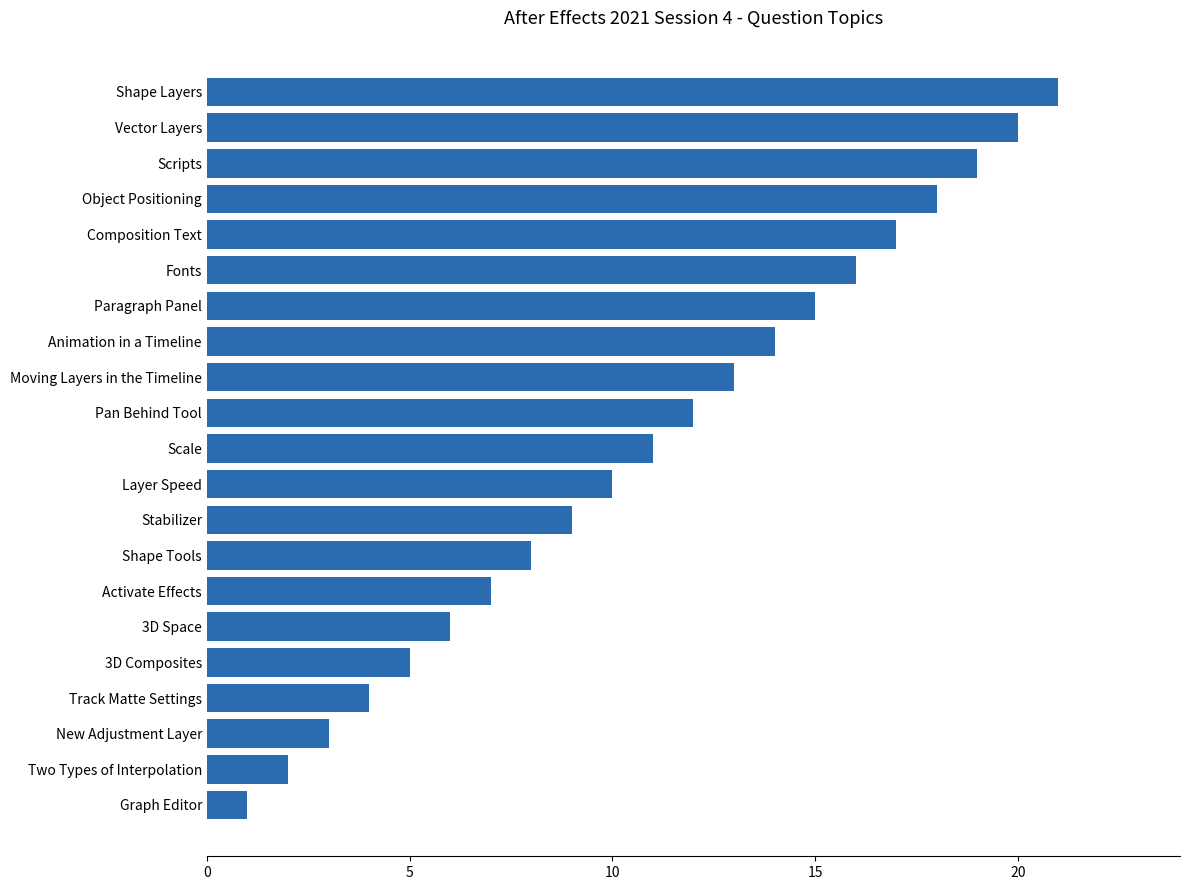

Rank the categories by value from highest to lowest.

Shape Layers, Vector Layers, Scripts, Object Positioning, Composition Text, Fonts, Paragraph Panel, Animation in a Timeline, Moving Layers in the Timeline, Pan Behind Tool, Scale, Layer Speed, Stabilizer, Shape Tools, Activate Effects, 3D Space, 3D Composites, Track Matte Settings, New Adjustment Layer, Two Types of Interpolation, Graph Editor